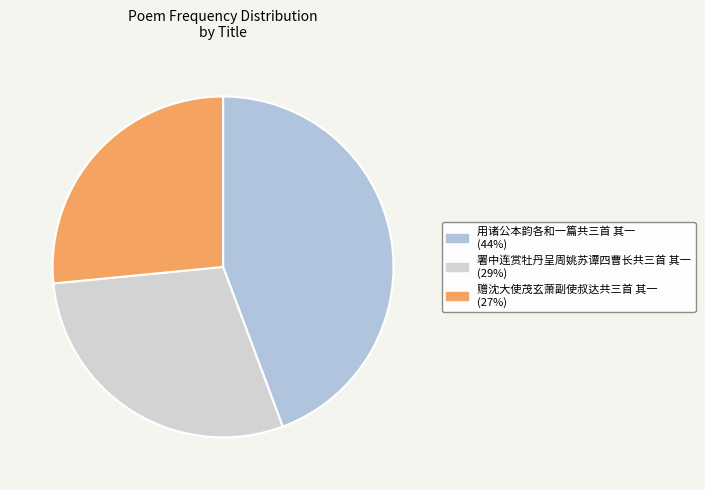

Do 用诸公本韵各和一篇共三首 其一 and 署中连赏牡丹呈周姚苏谭四曹长共三首 其一 together represent more than half of the pie?

Yes